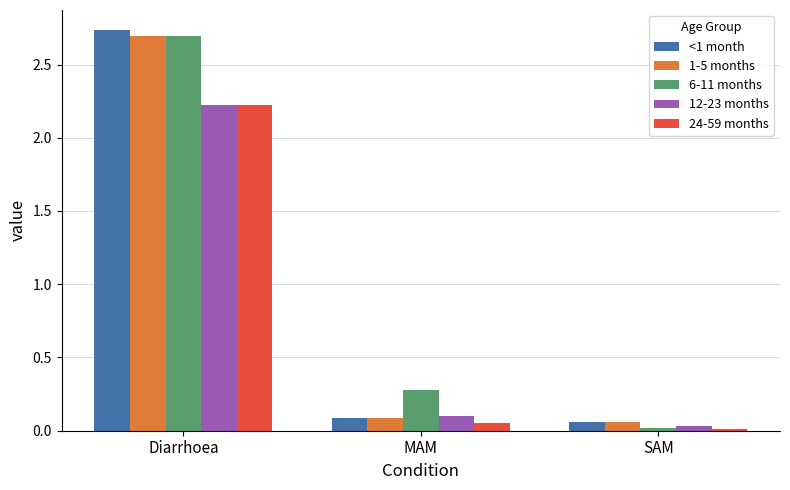

How many groups of bars are there?

3